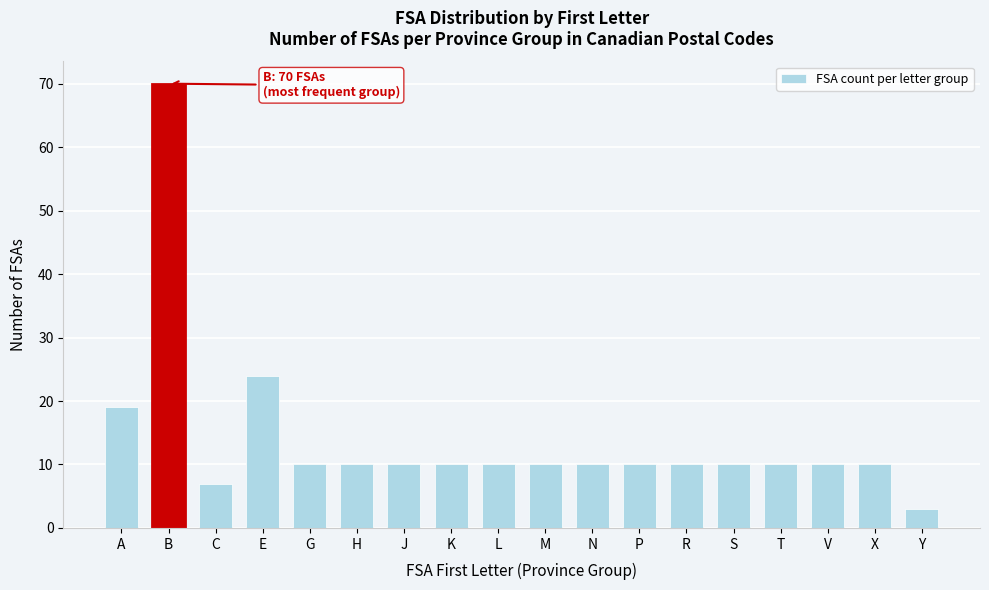

Reading left to right, list all the values displayed in this chart.

A=19	B=70	C=7	E=24	G=10	H=10	J=10	K=10	L=10	M=10	N=10	P=10	R=10	S=10	T=10	V=10	X=10	Y=3